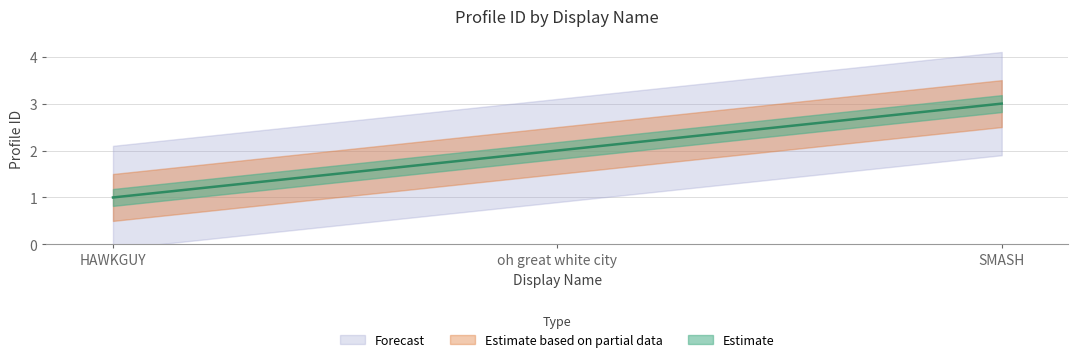

Is this an area chart (filled region under the line)?

No